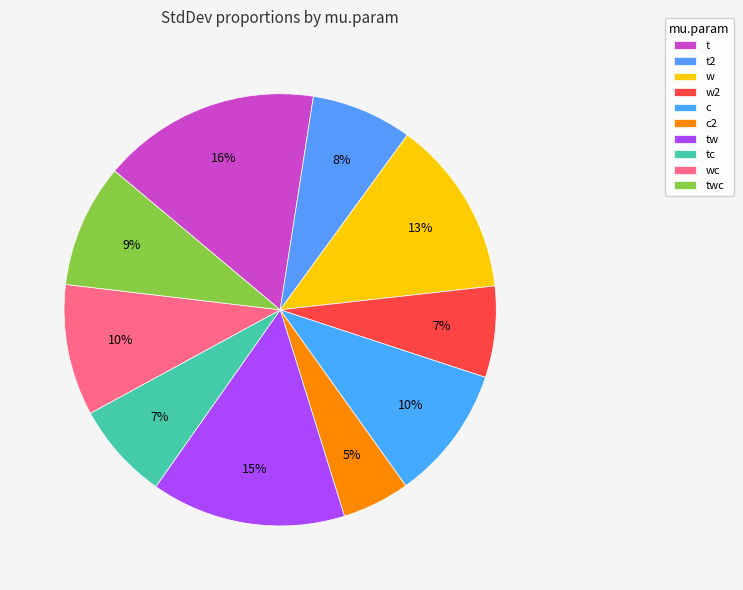

To the nearest percent, what is the combined percentage of t2 and tc?

15%